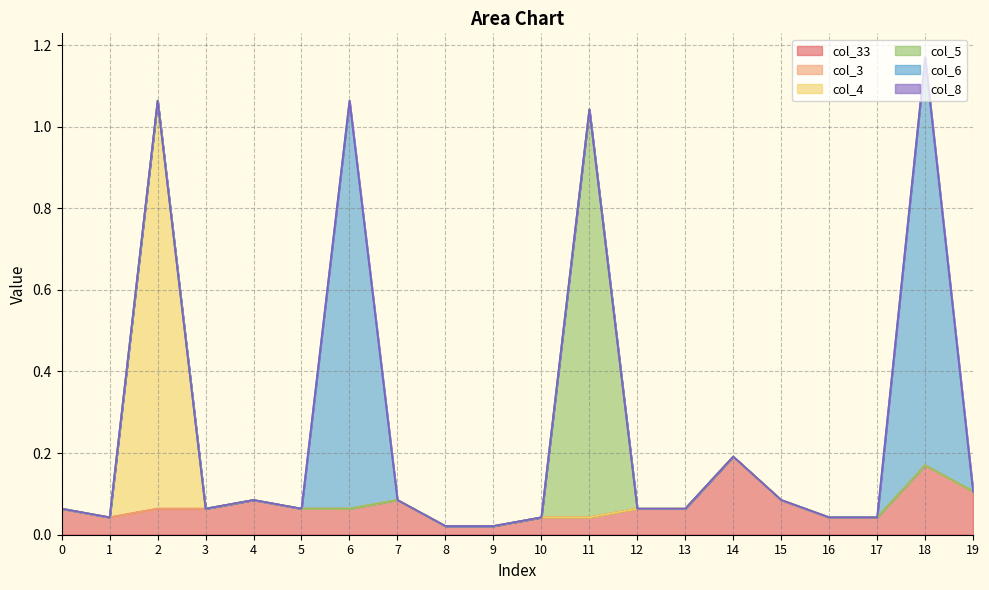

True or false: col_4 and col_8 cross at least once.

False